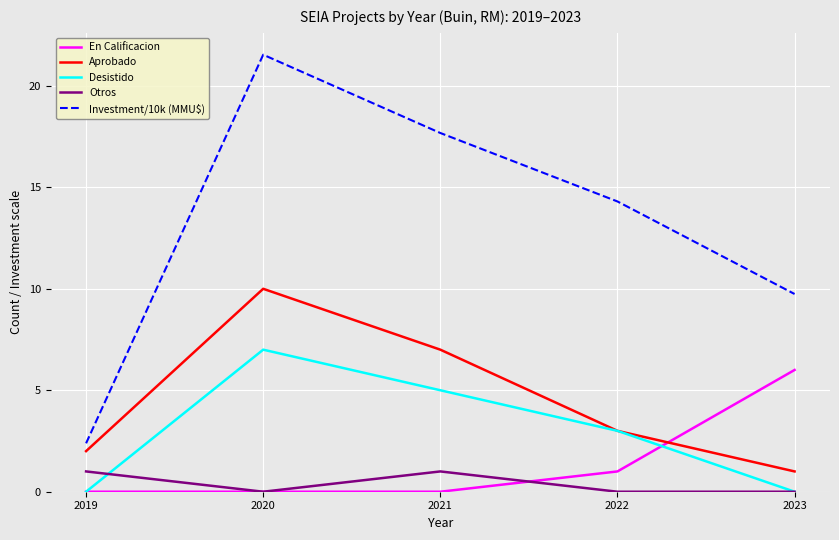

At how many categories does at least one series exceed 6?

4